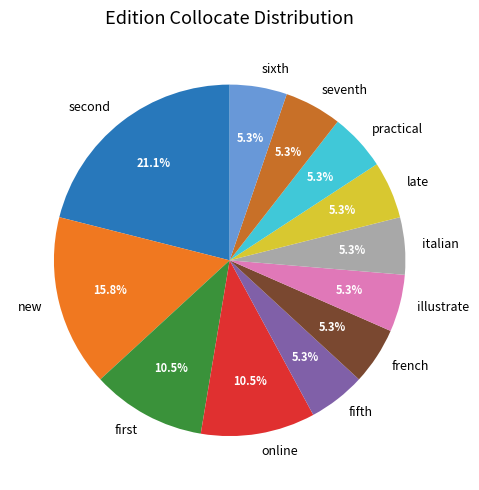

To the nearest percent, what is the difference between the largest and smallest slice percentages?

16%